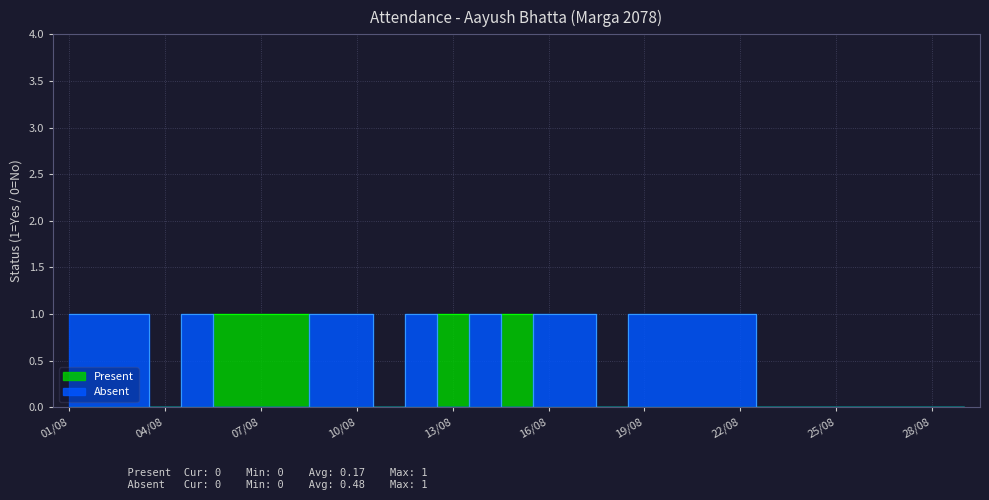

Between 22/08 and 15/08, which is larger?

15/08